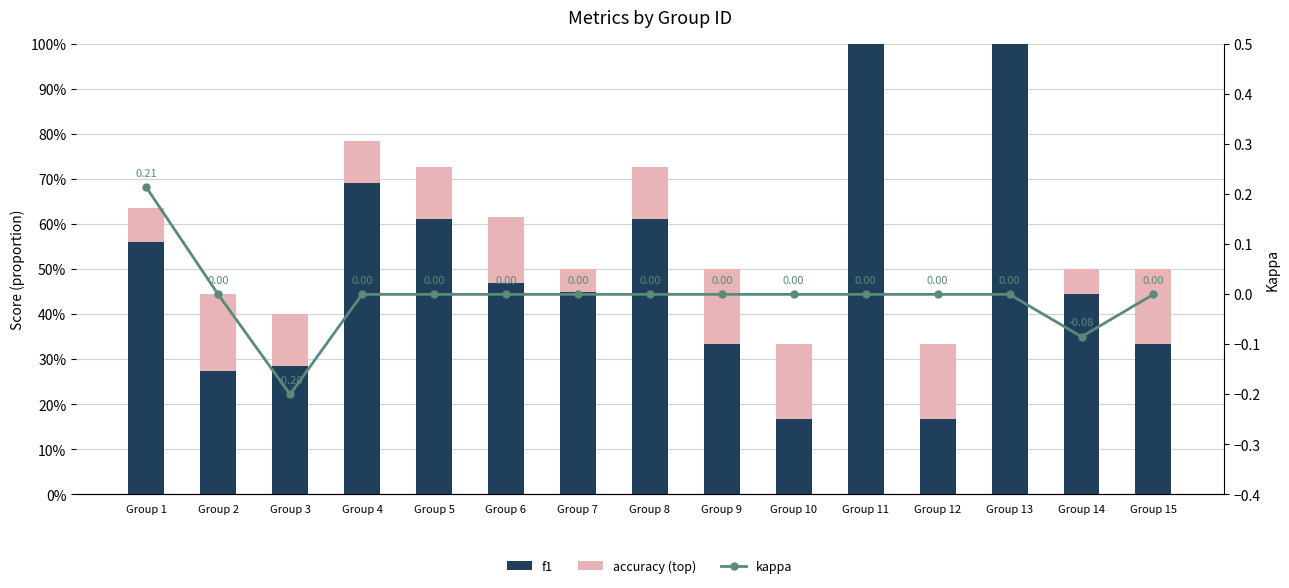

Does the chart contain any negative values?

Yes